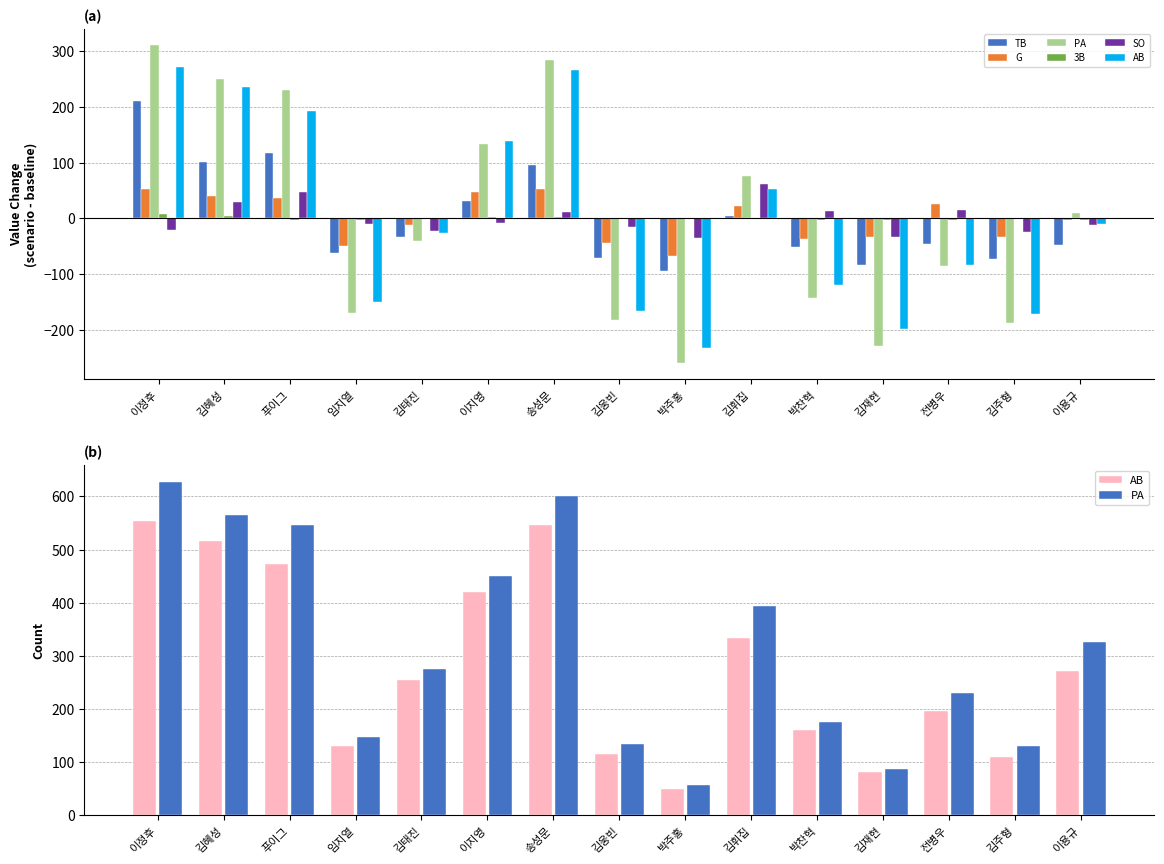

Which category has the lowest value in the PA series?

박주홍